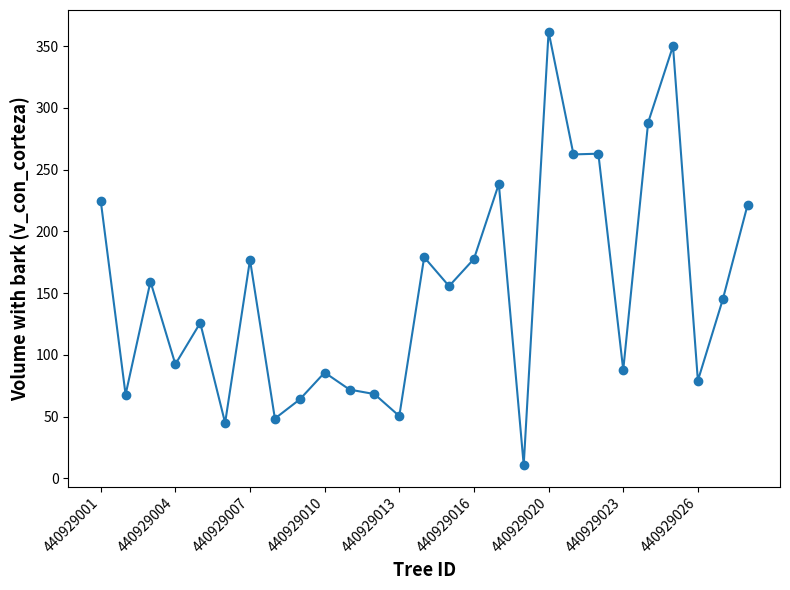

True or false: there are more than 0 points higher than both neighbors.

True